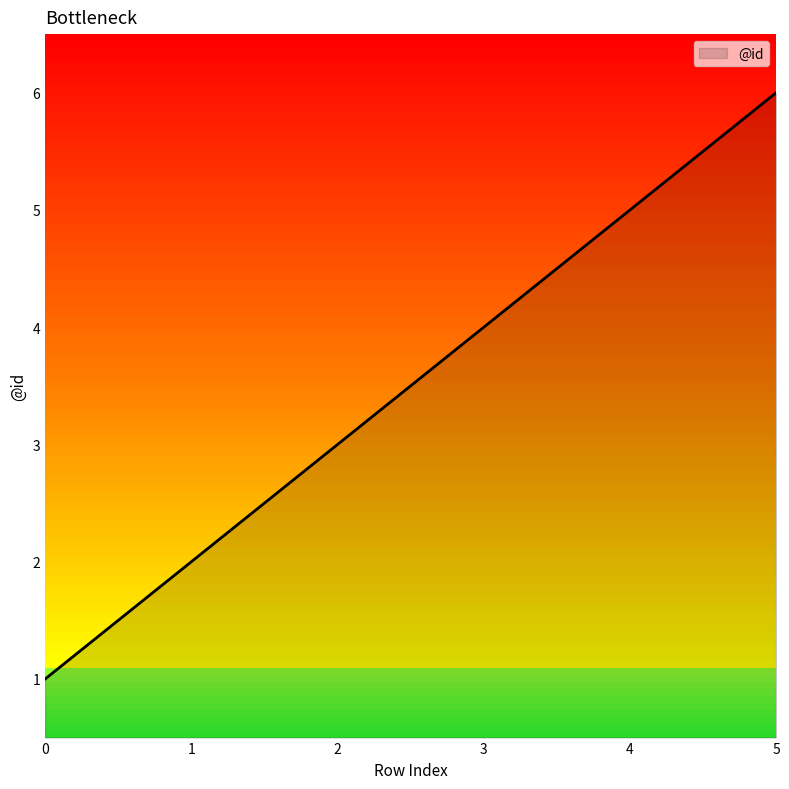

Count the number of data series in this chart.

1